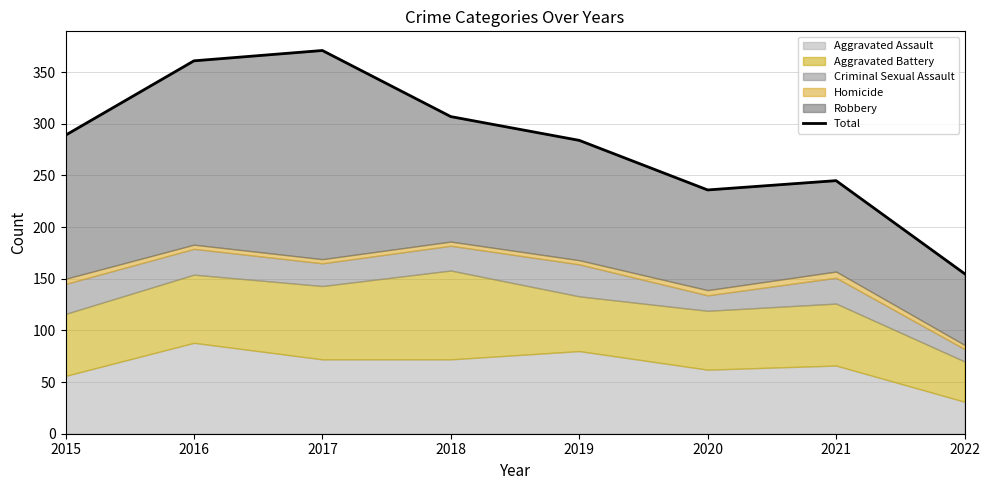

Which category has the lowest value across all series?

2022